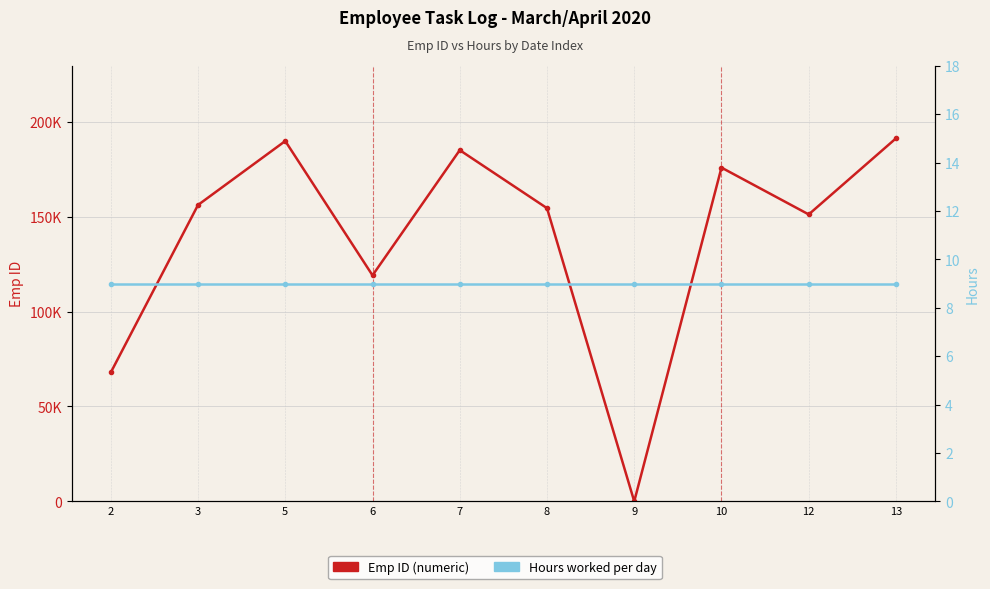

What is the lowest value of the Hours series?

9